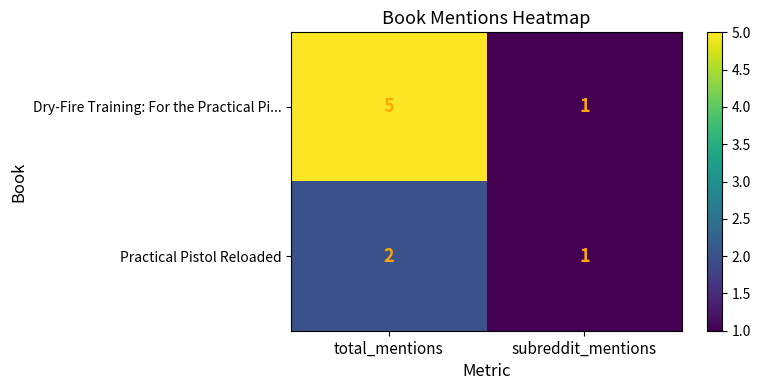

Which category has the lowest value across all series?

subreddit_mentions